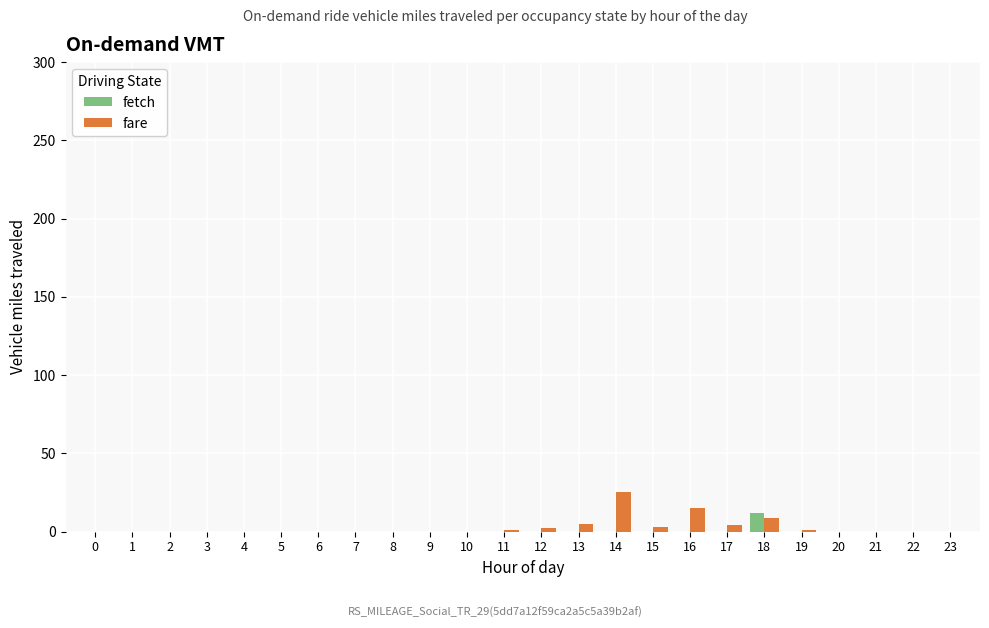

The value of fetch at 16 is 0. True or false?

True